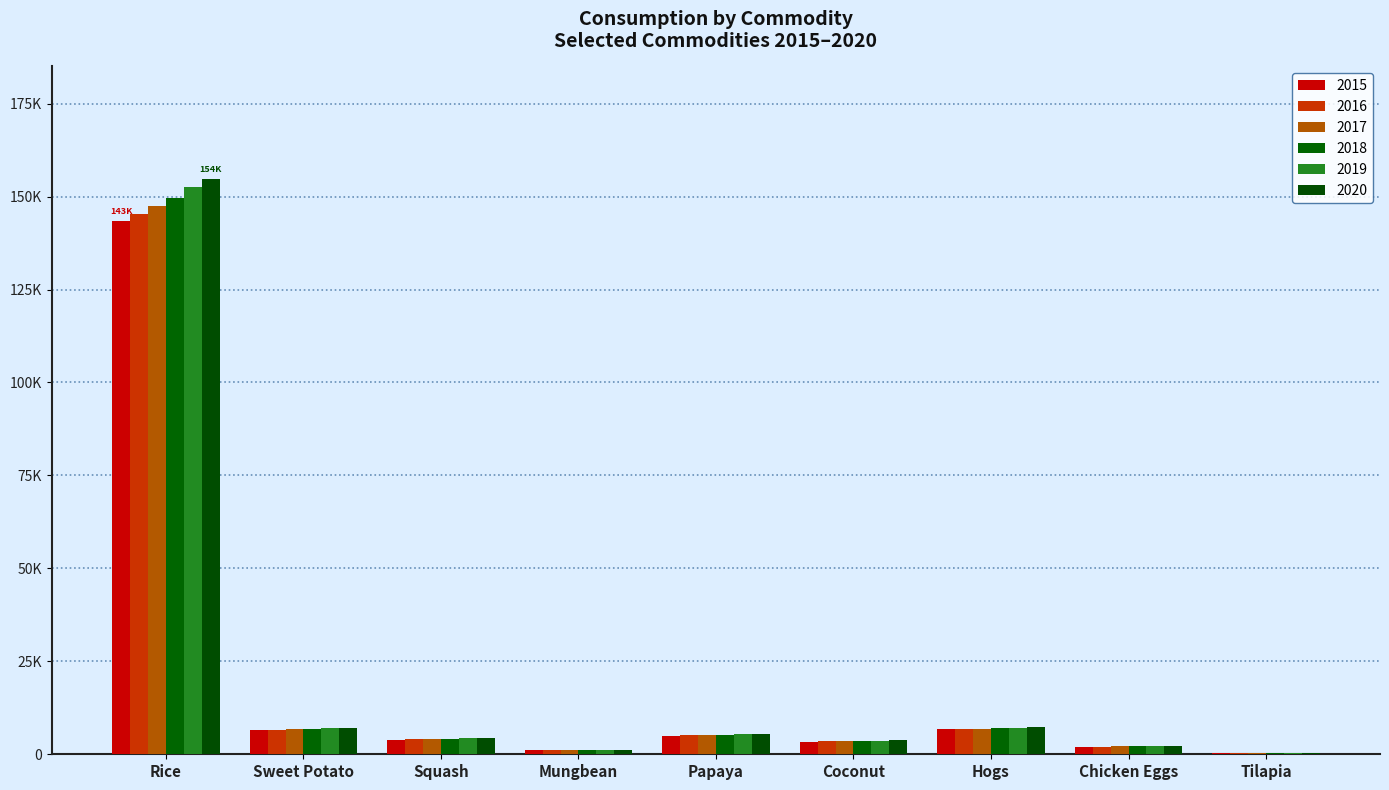

Is the value of 2019 at Rice greater than the value of 2018 at Squash?

Yes